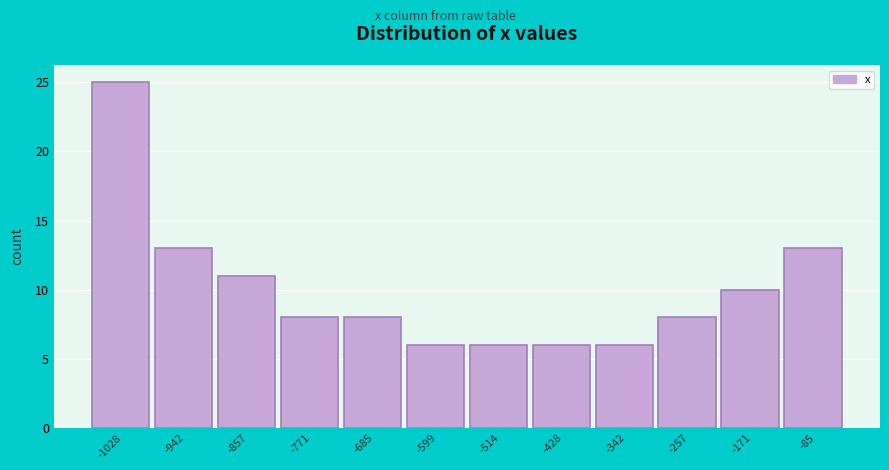

Reading left to right, list all the values displayed in this chart.

25	13	11	8	8	6	6	6	6	8	10	13